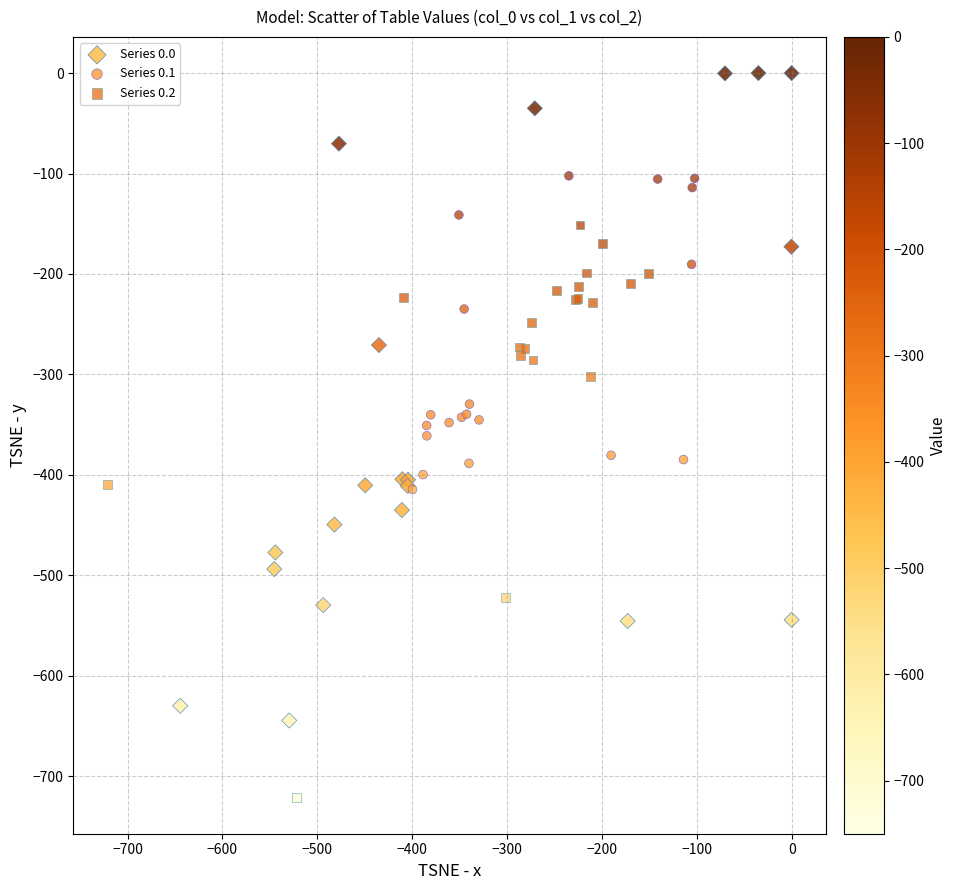

Which series contains the highest Y value?

Series 0.0